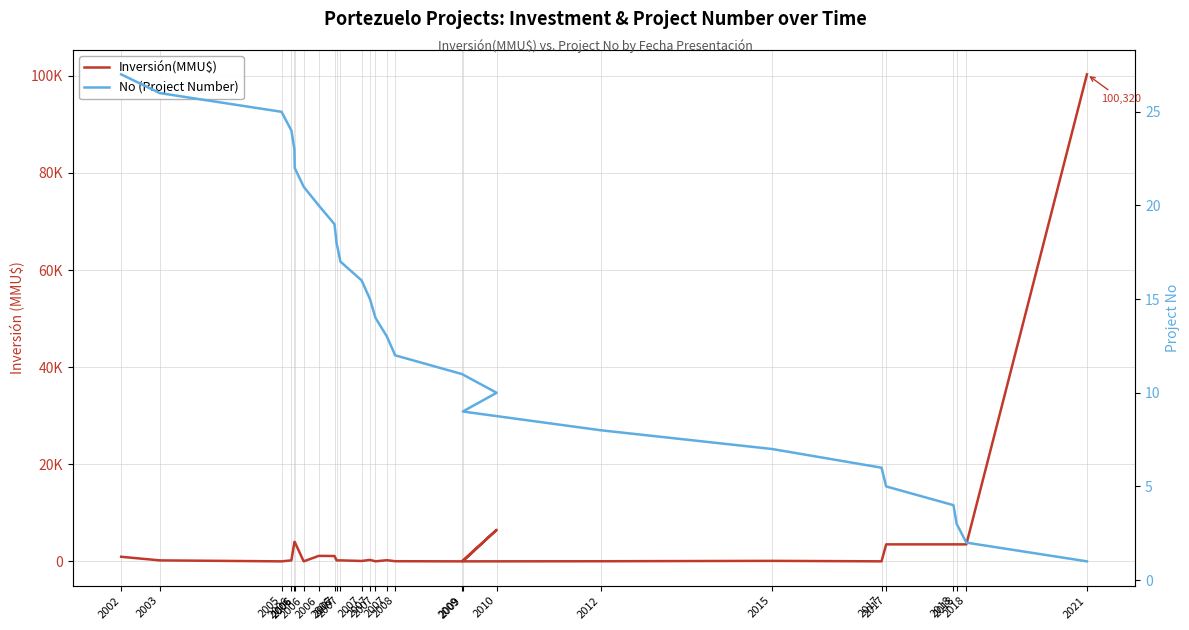

How many values in the Inversión(MMU$) series are below 200?

10